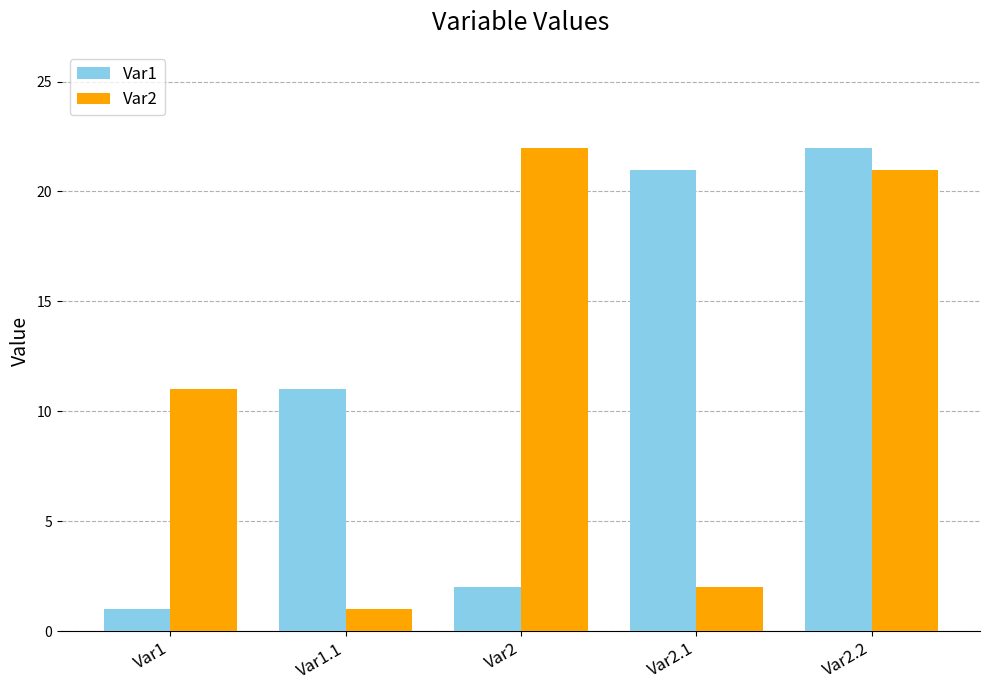

What is the difference between the Var1 values at Var1.1 and Var2?

9